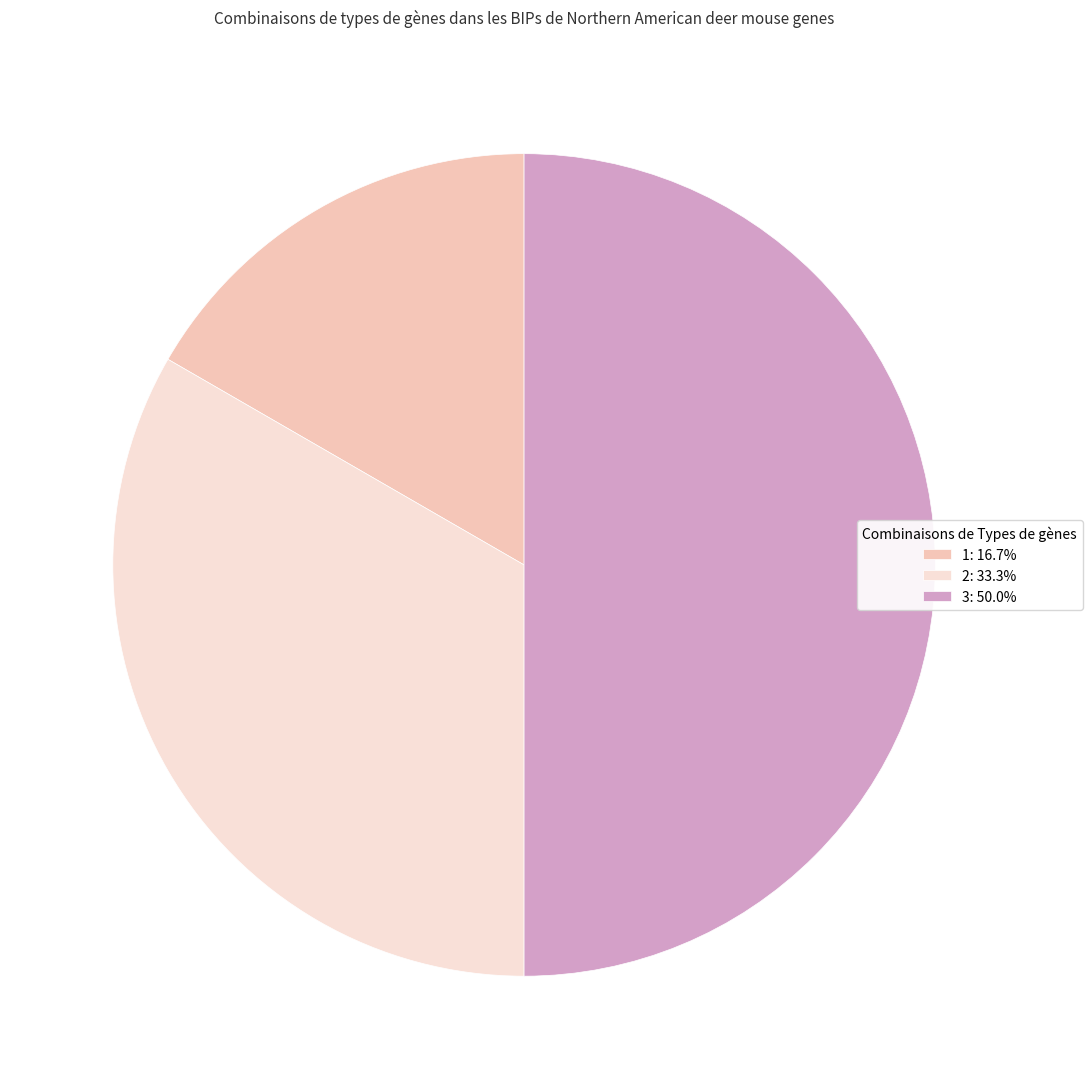

Does 1: 16.7% represent more than half of the total?

No